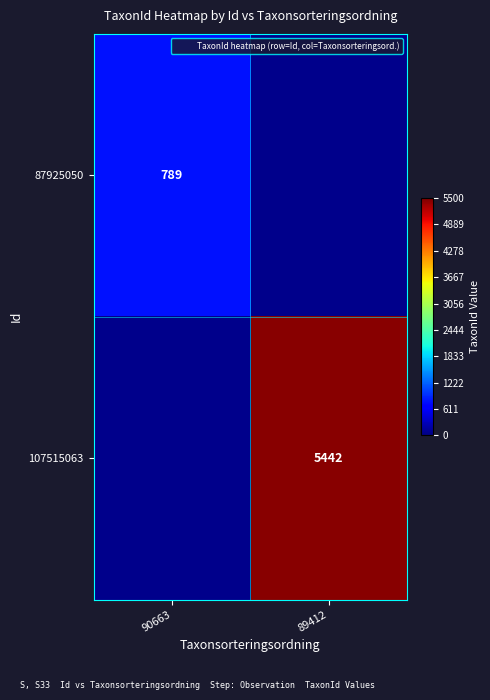

Which category has the lowest value in the 87925050 series?

89412